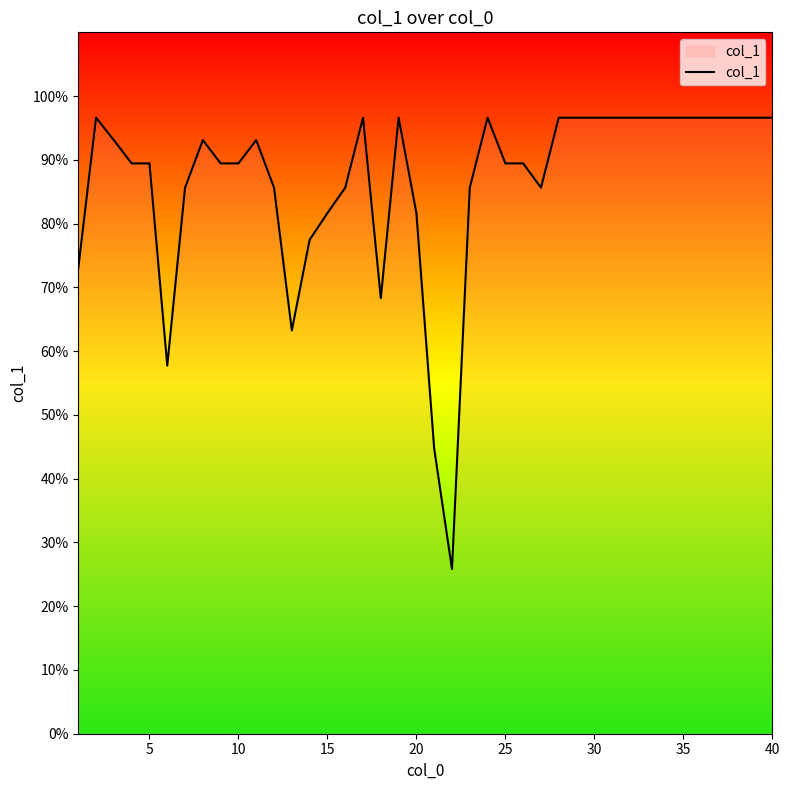

What is the sum of all values?

3460.1